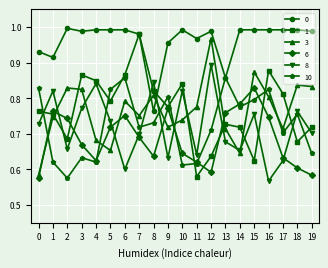

Which series ends up on top after the final intersection of 10 and 1?

1